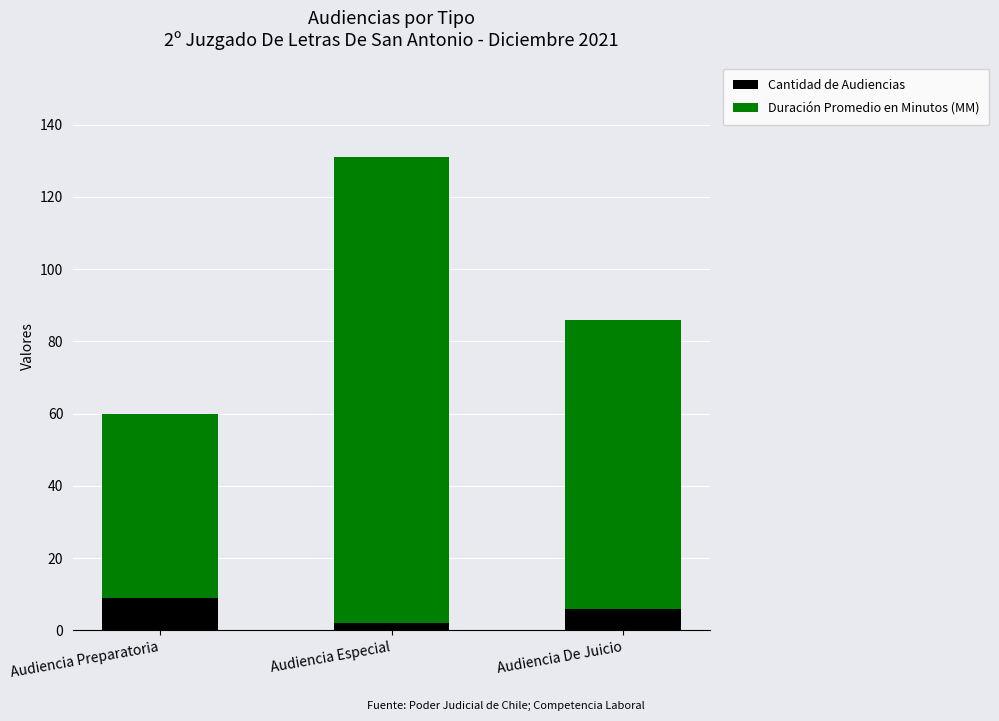

What is the approximate value of Cantidad de Audiencias at Audiencia De Juicio?

6